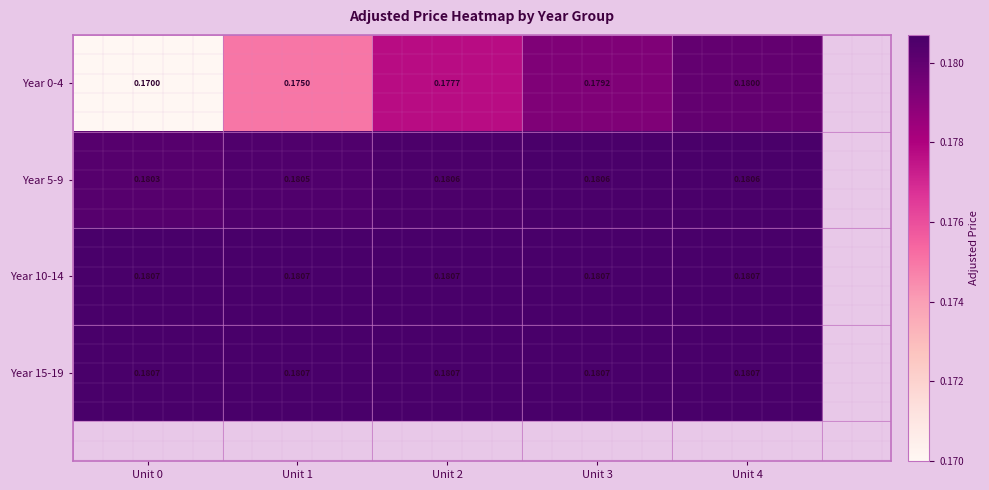

Is the value of Year 0-4 at Unit 3 greater than the value of Year 10-14 at Unit 1?

No